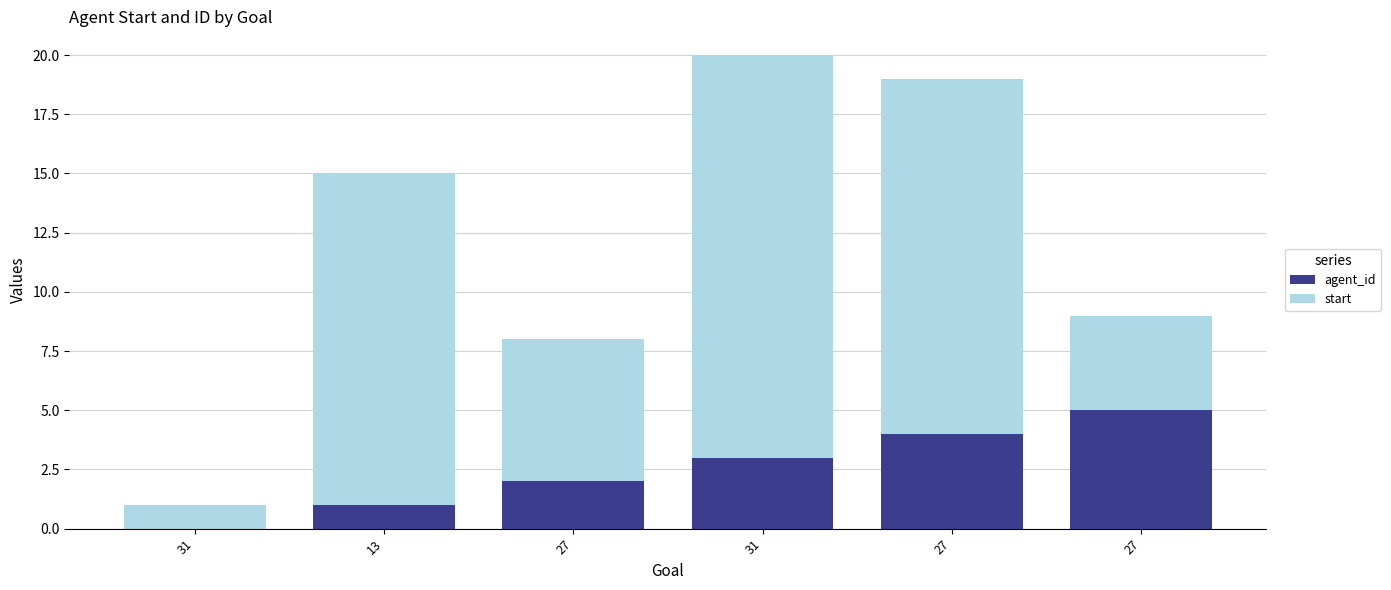

Which series has the largest total across all categories?

start